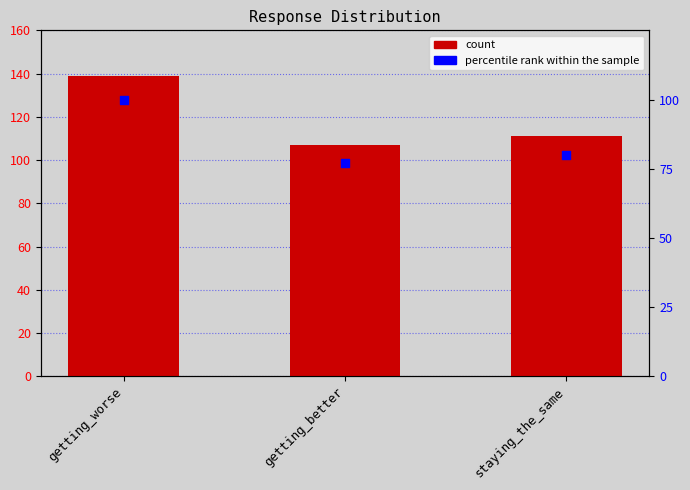

At how many categories does at least one series exceed 117?

1